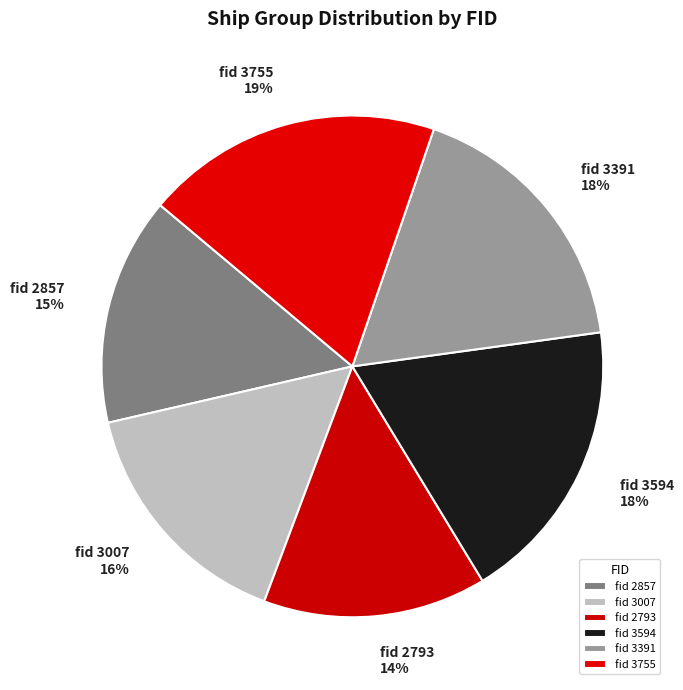

How many slices are in this pie chart?

6